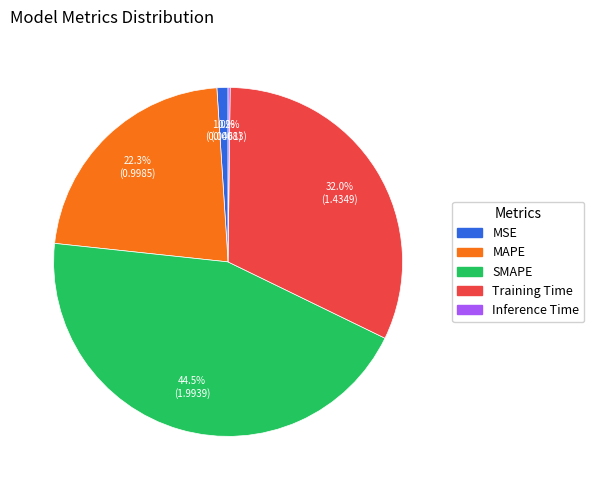

To the nearest percent, what is the difference between the SMAPE and MAPE slice percentages?

22%